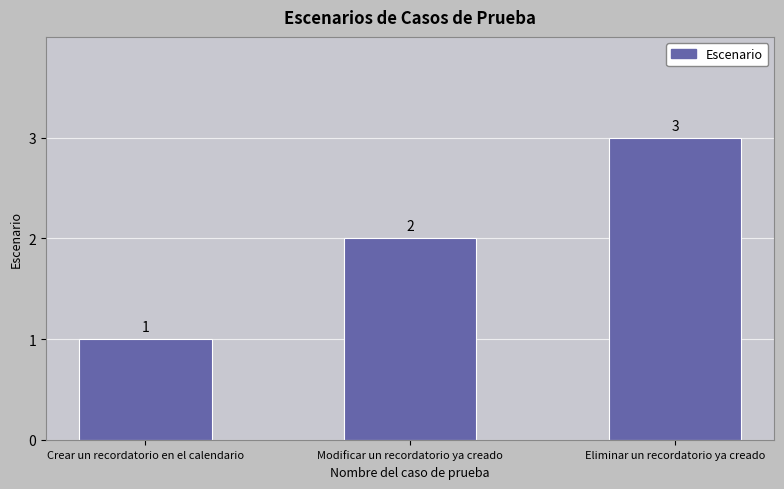

Are the bars grouped side by side (vs. stacked)?

No